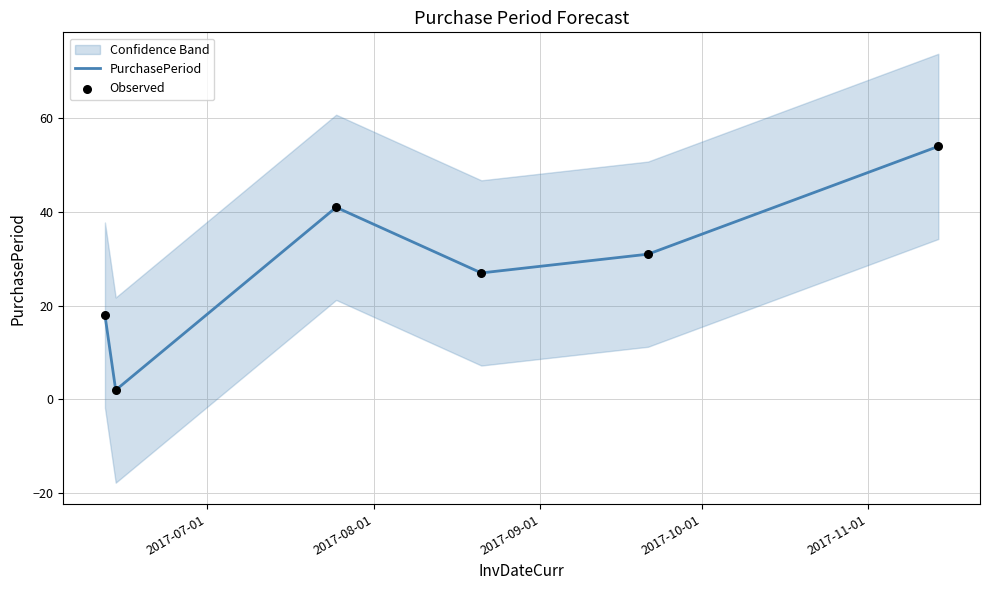

Which series contains the lowest Y value?

PurchasePeriod